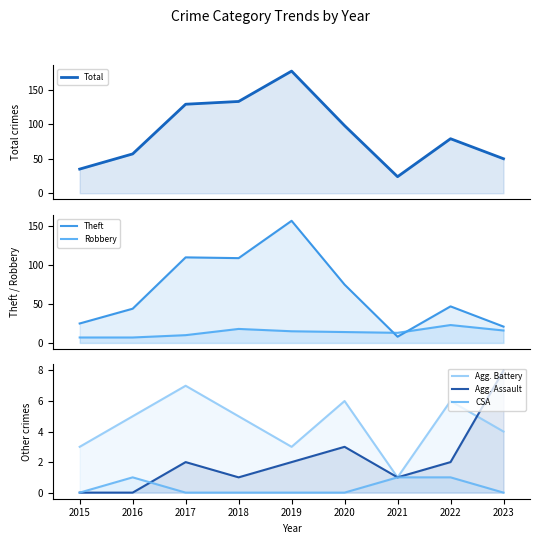

Count the Agg. Assault values in the range 1 to 2.

5